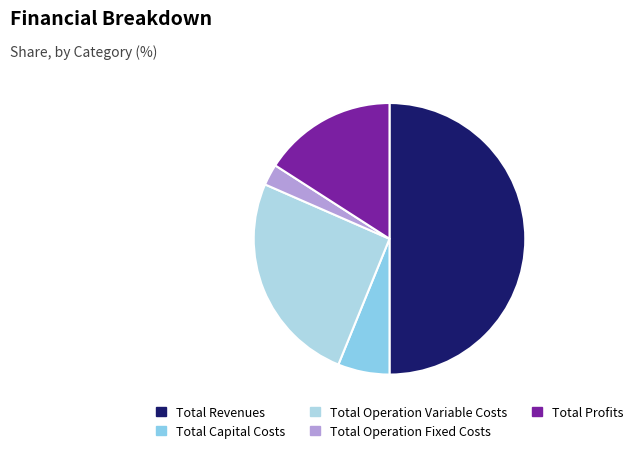

Which has a higher value, Total Operation Fixed Costs or Total Operation Variable Costs?

Total Operation Variable Costs